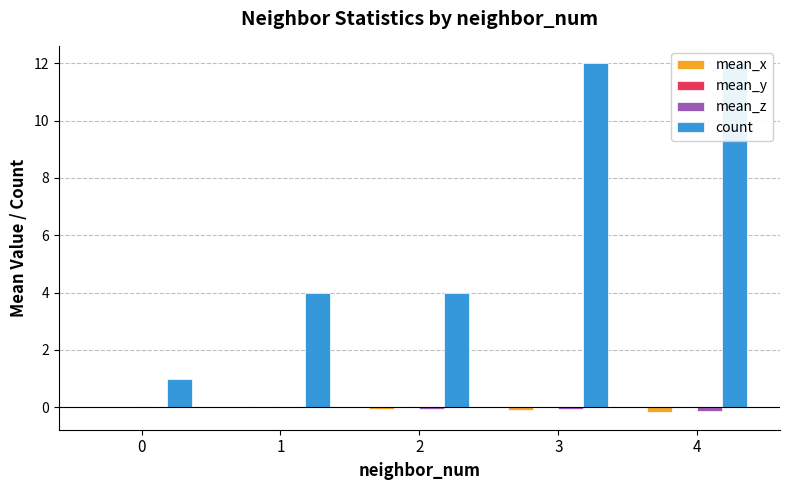

Are the bars horizontal?

No